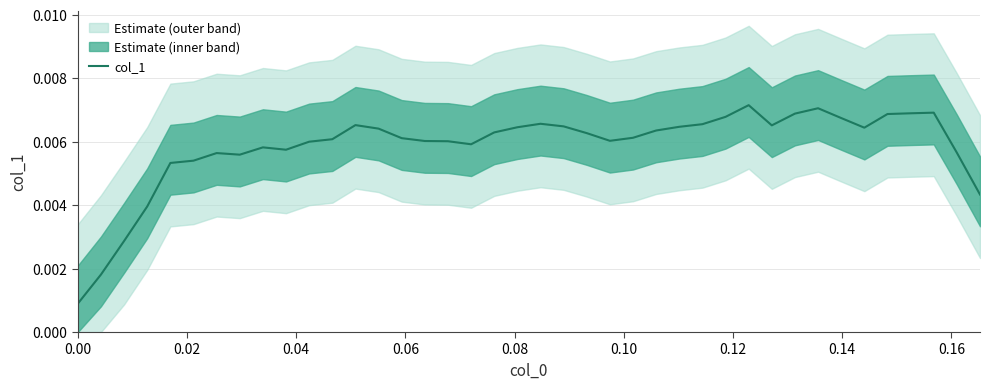

Count the values in the range 0 to 1.

40